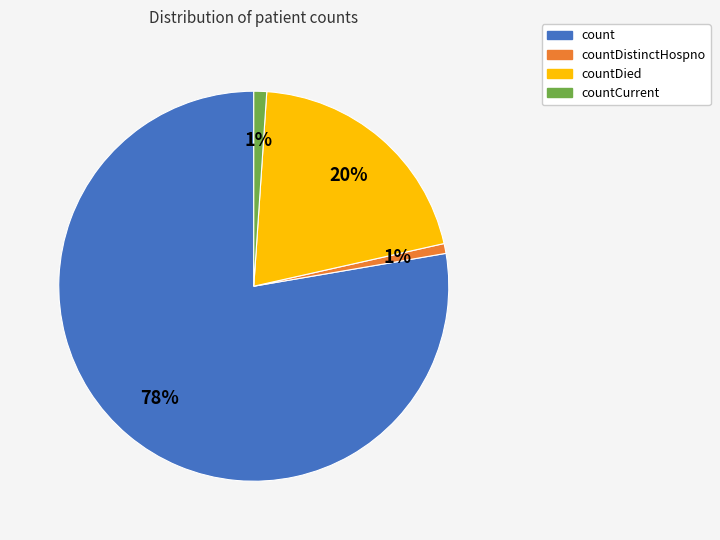

Which slice is the largest?

count